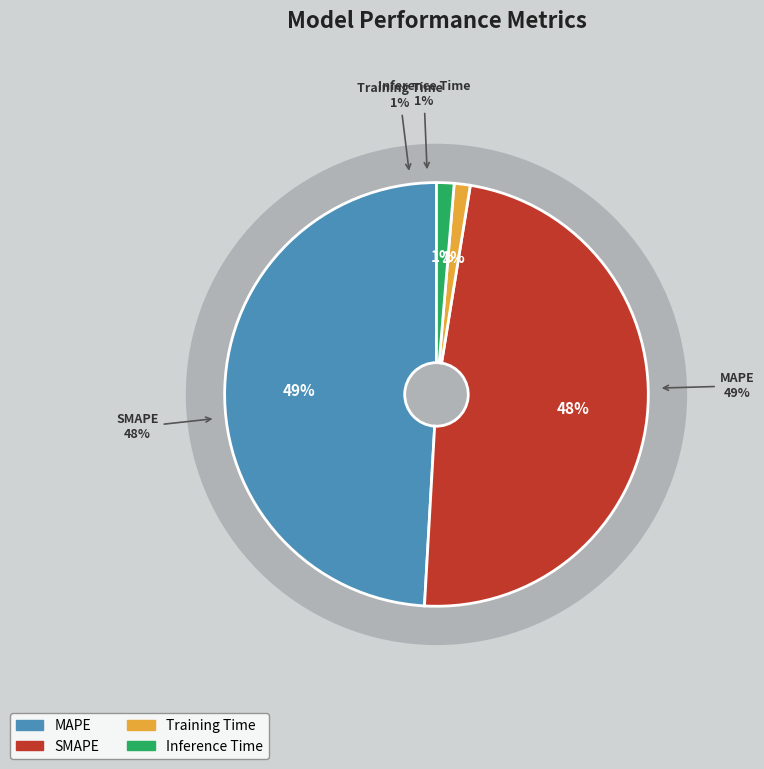

Which category has the smallest portion of the pie?

Training Time